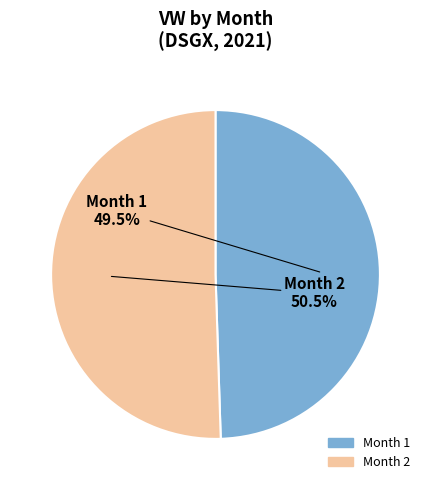

Is there a majority slice in this chart?

Yes